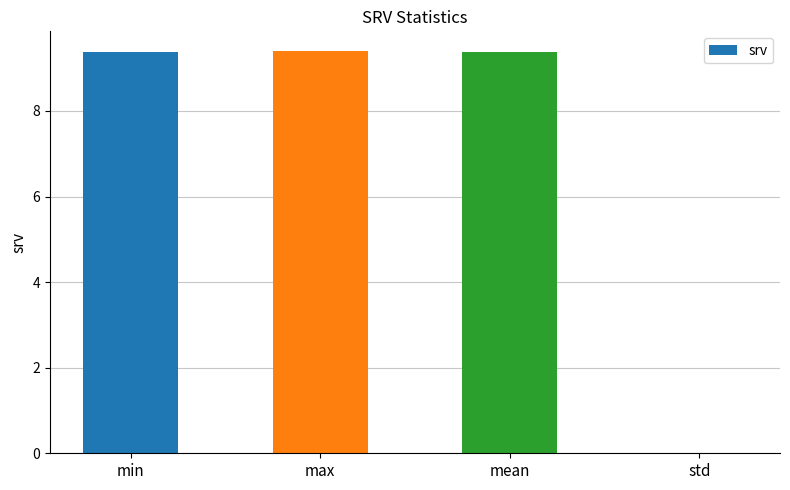

The chart shows a value of 9.4 at min. True or false?

True